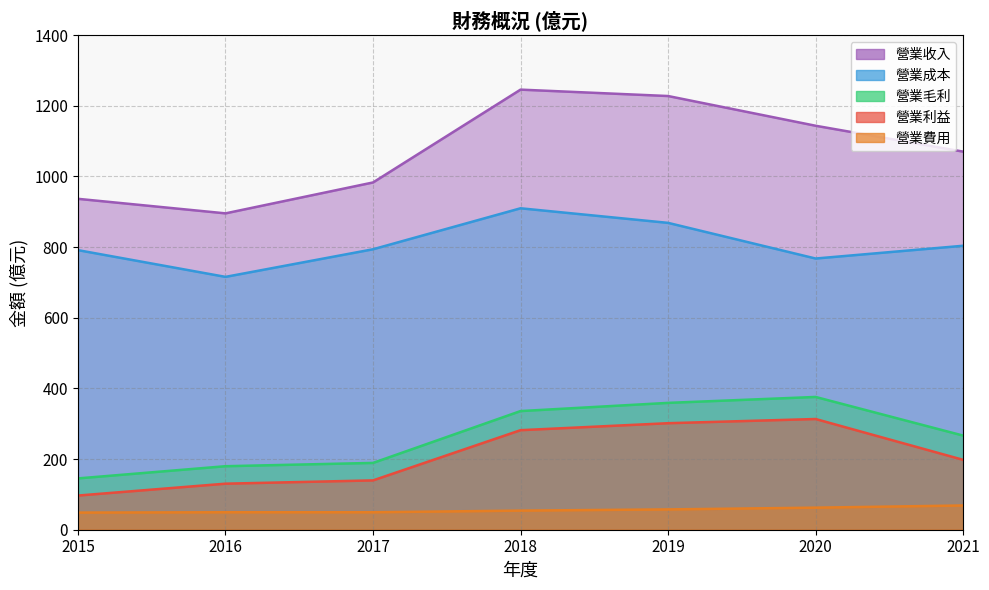

True or false: 營業利益 and 營業毛利 cross at least once.

False